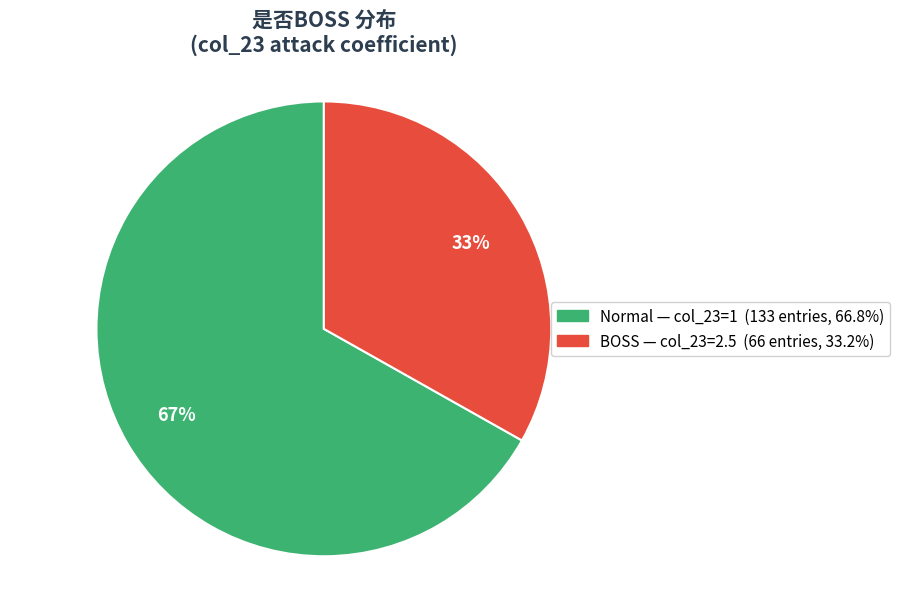

Is there any slice that represents more than half of the pie?

Yes